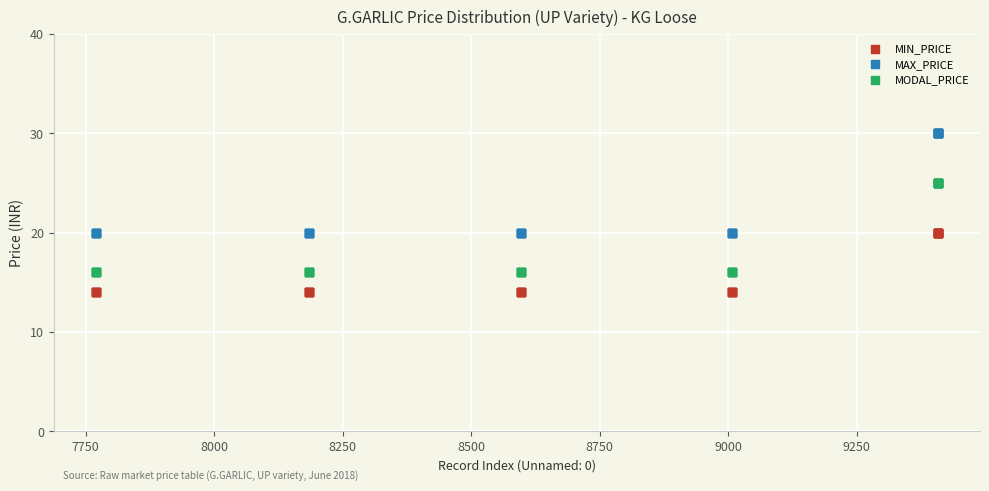

Which series contains the lowest Y value?

MIN_PRICE